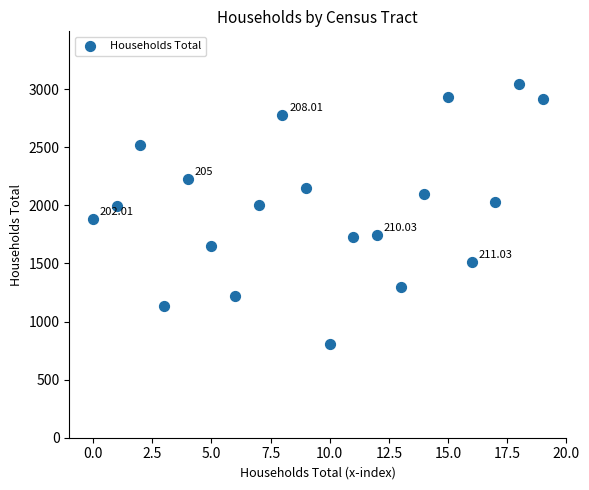

What is the range of Y values (max minus min)?

2238